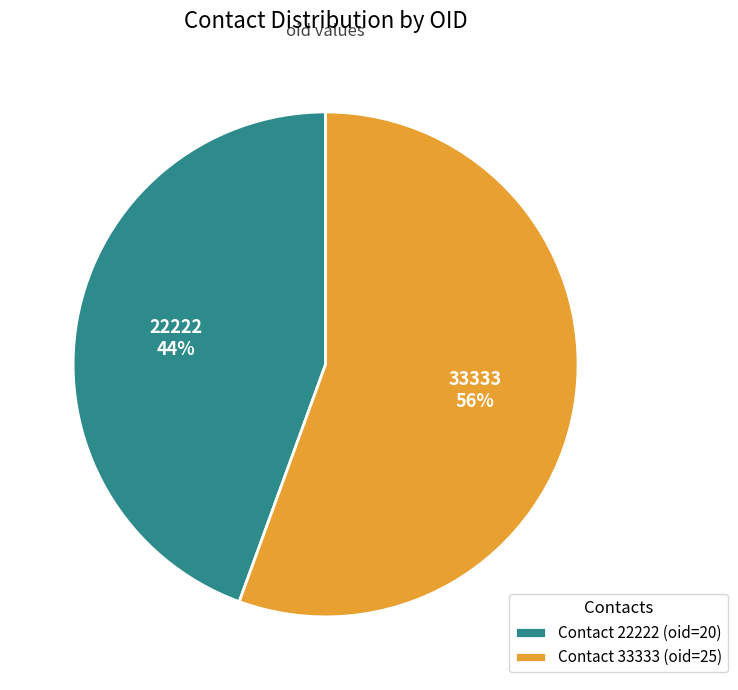

What is the ratio of the value at 22222 to the value at 33333?

0.8